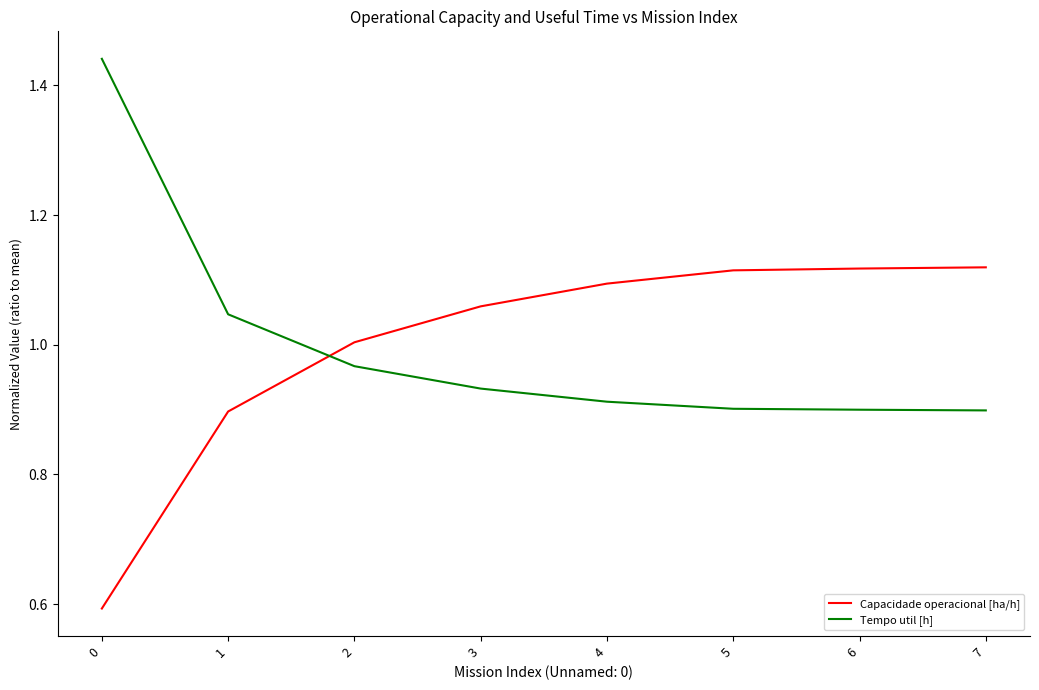

How many intersections are there between Tempo util [h] and Capacidade operacional [ha/h]?

1